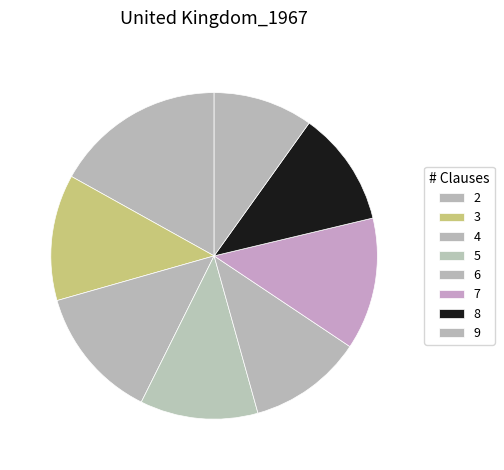

How many slices are in this pie chart?

8